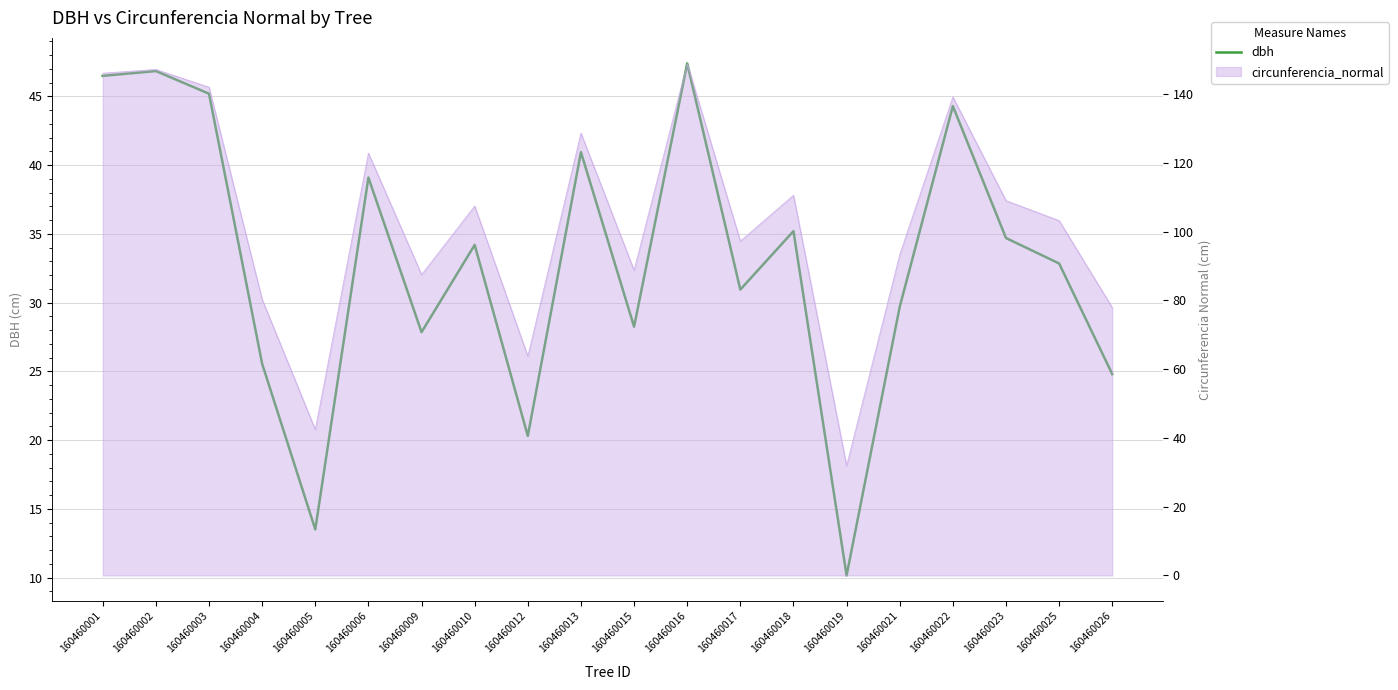

What is the value of the 2nd point from the left?

46.9